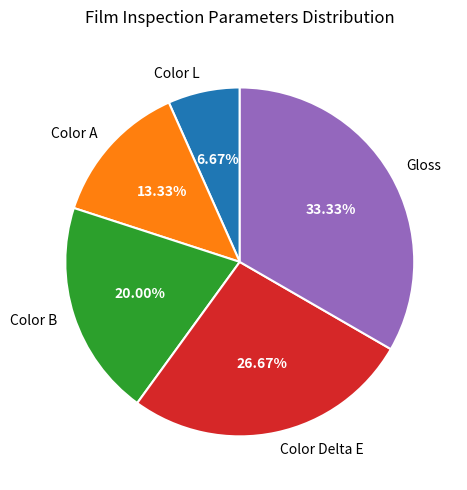

What percentage is the Color L slice, to the nearest percent?

7%